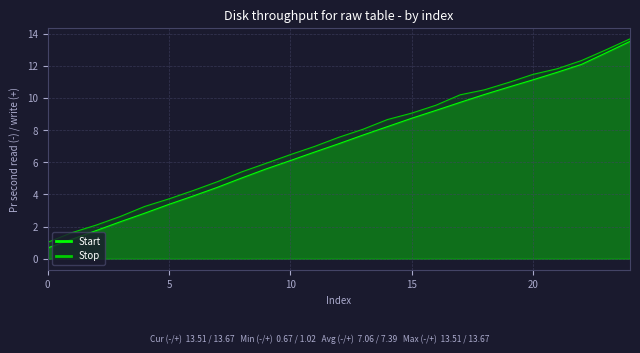

Where does the Stop series first go above 7?

12